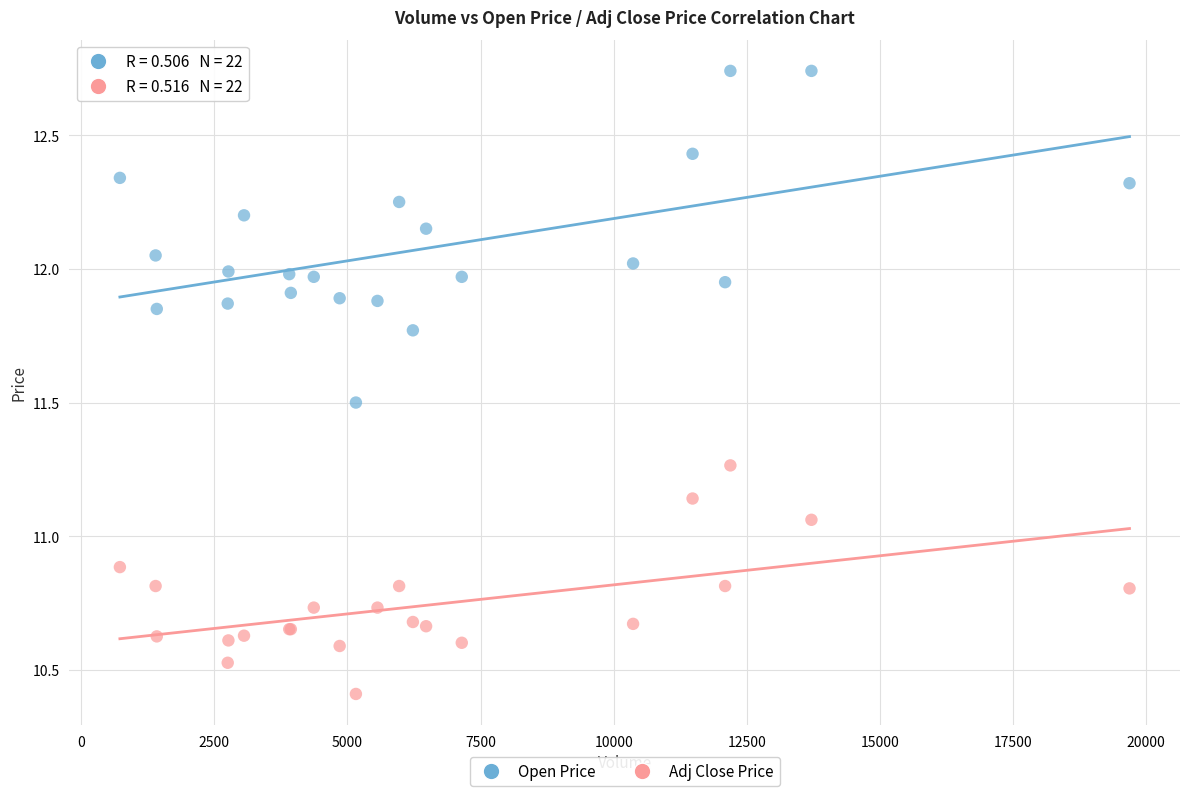

In the Adj Close Price series, what Y value is closest to 10?

10.4